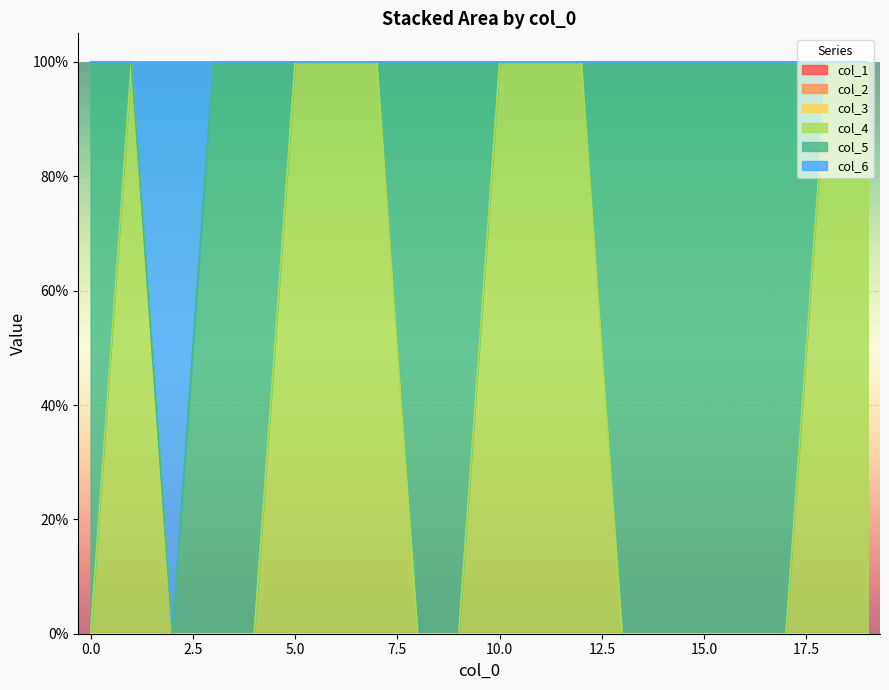

Does the chart display data point markers on the line(s)?

No